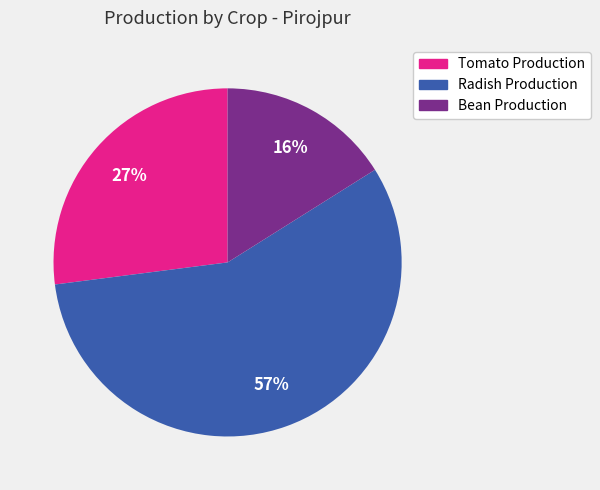

True or false: Tomato Production accounts for 27% of the total.

True